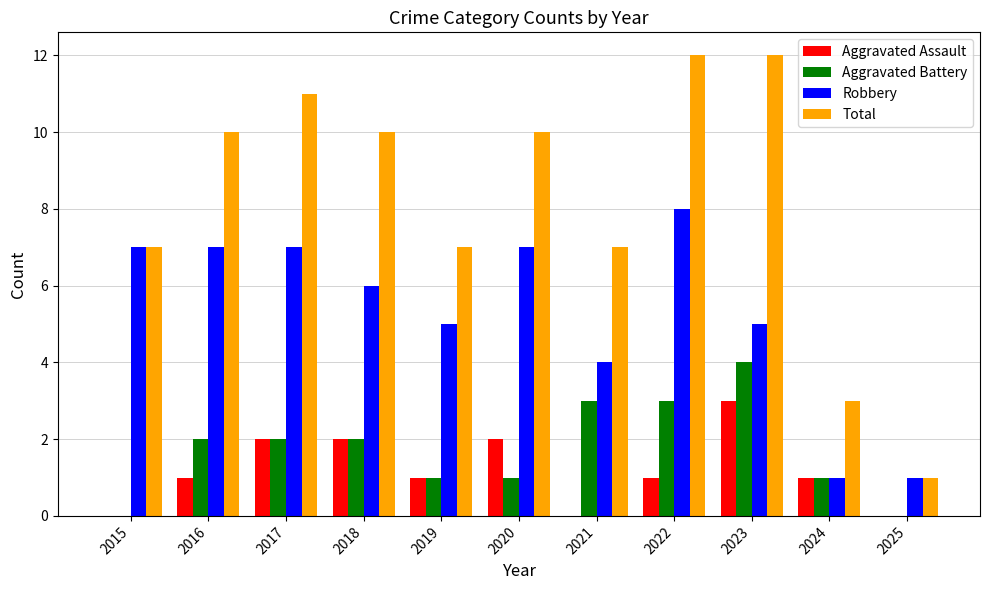

What are all the series names shown in the legend?

Aggravated Assault, Aggravated Battery, Robbery, Total